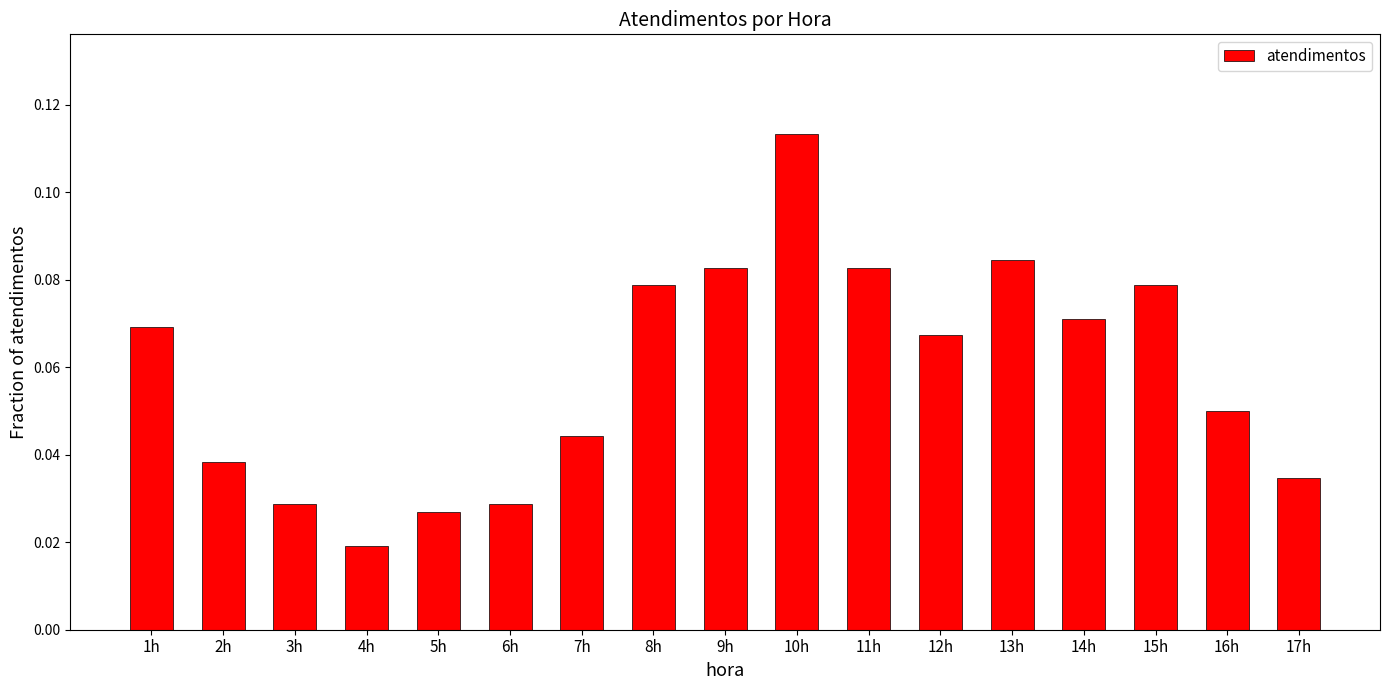

Count the values in the range 0 to 1.

17